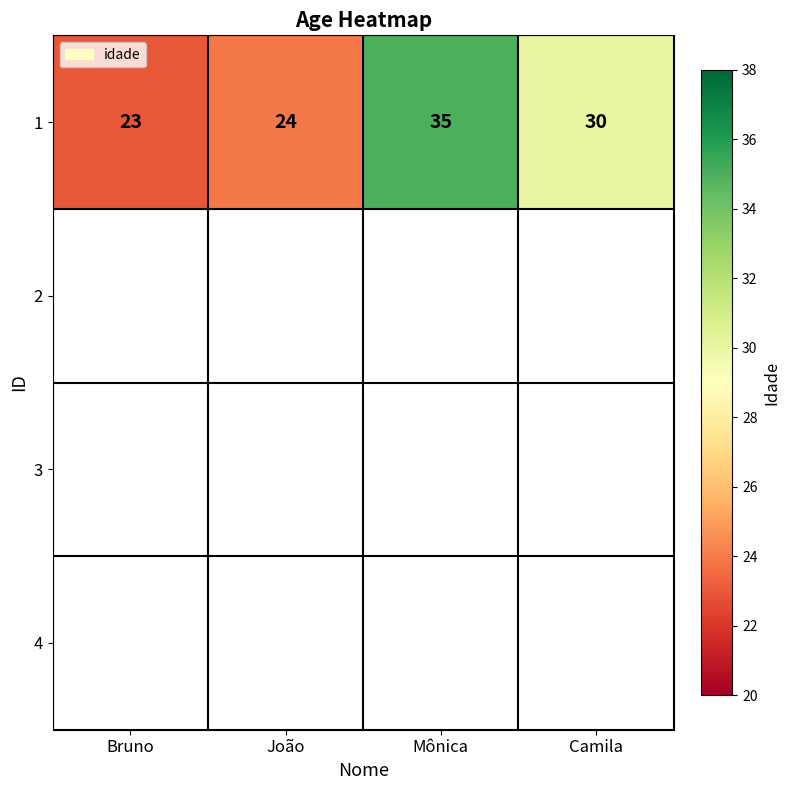

Rank the categories by value from highest to lowest.

Mônica, Camila, João, Bruno